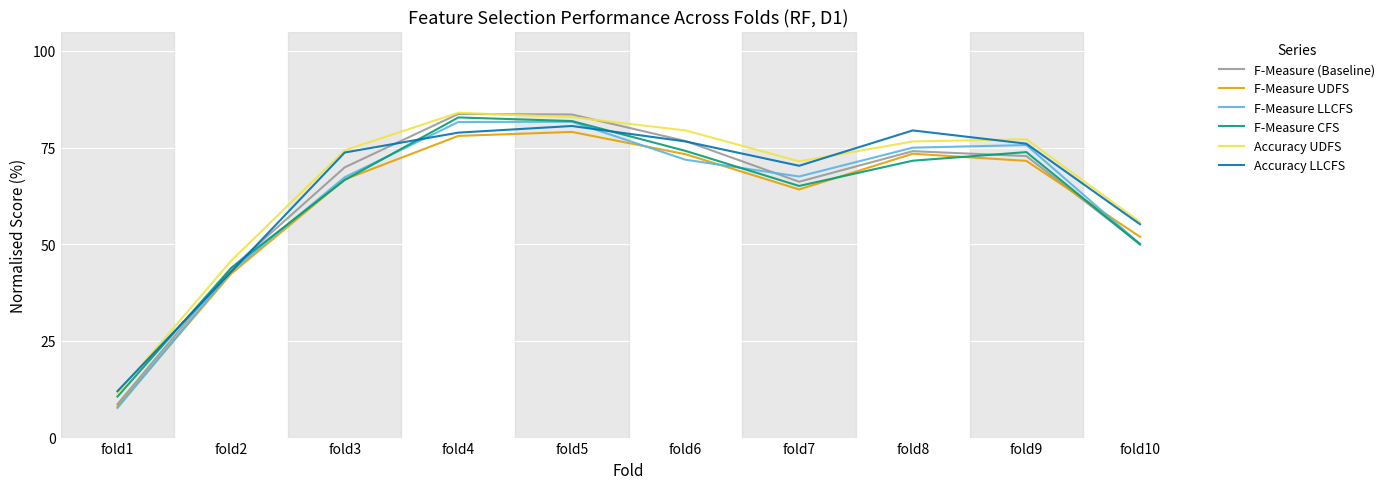

Rank the series at fold7 from lowest to highest value.

F-Measure UDFS, F-Measure CFS, F-Measure (Baseline), F-Measure LLCFS, Accuracy LLCFS, Accuracy UDFS